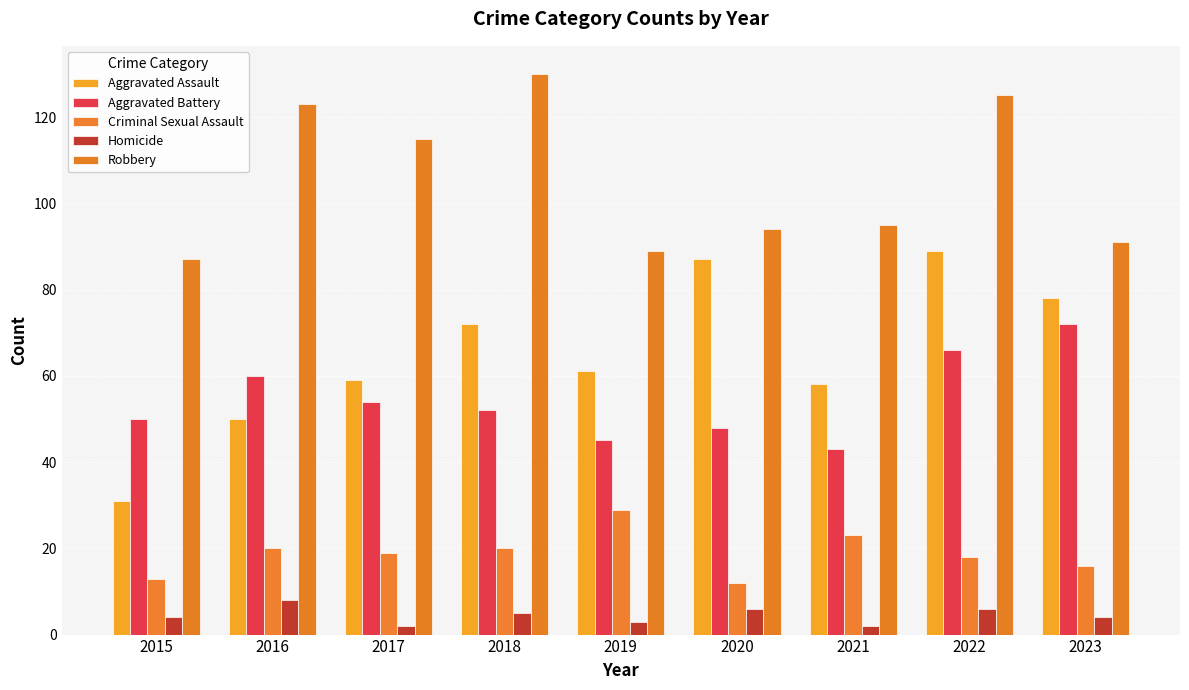

What is the sum of all Robbery values?

949